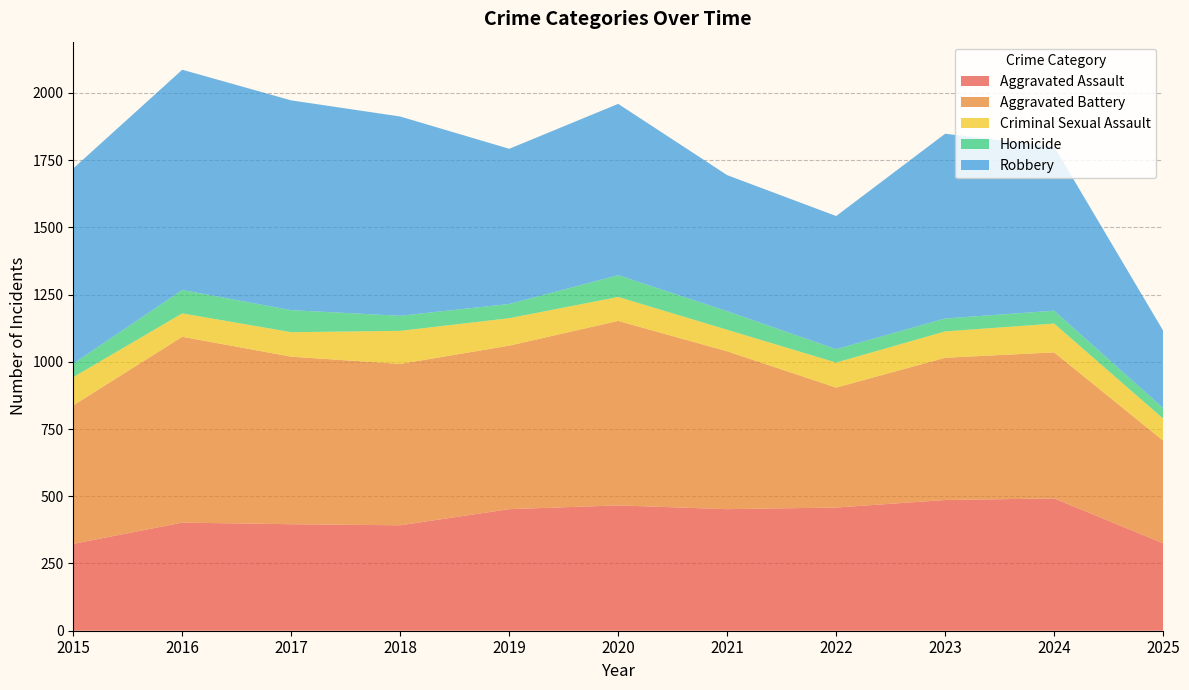

Reading left to right, extract all data points from this chart.

Aggravated Assault: 323	402	396	392	452	466	452	458	486	492	325
Aggravated Battery: 515	691	623	600	608	686	587	446	529	543	382
Criminal Sexual Assault: 105	87	91	123	102	89	80	93	98	107	82
Homicide: 50	87	82	56	53	81	69	50	48	48	39
Robbery: 726	819	780	741	577	637	506	495	687	610	288